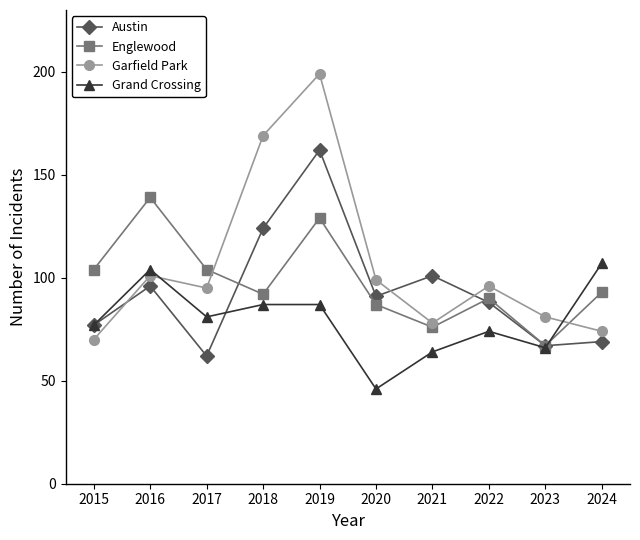

Where do Garfield Park and Austin first cross each other?

2015 and 2016